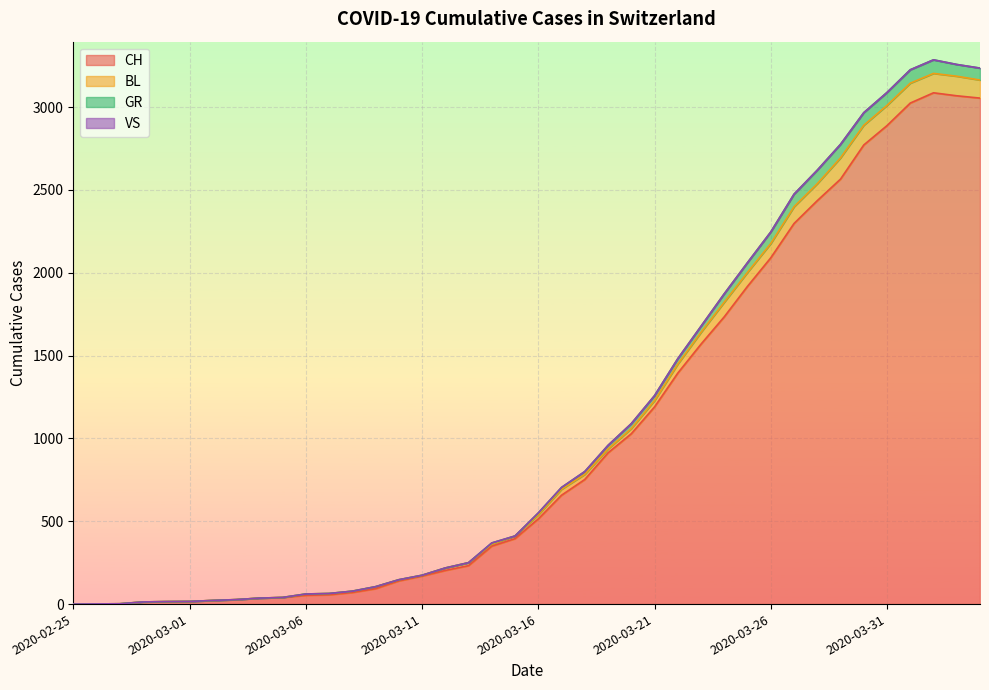

At which category is the sum across all series the highest?

2020-04-02